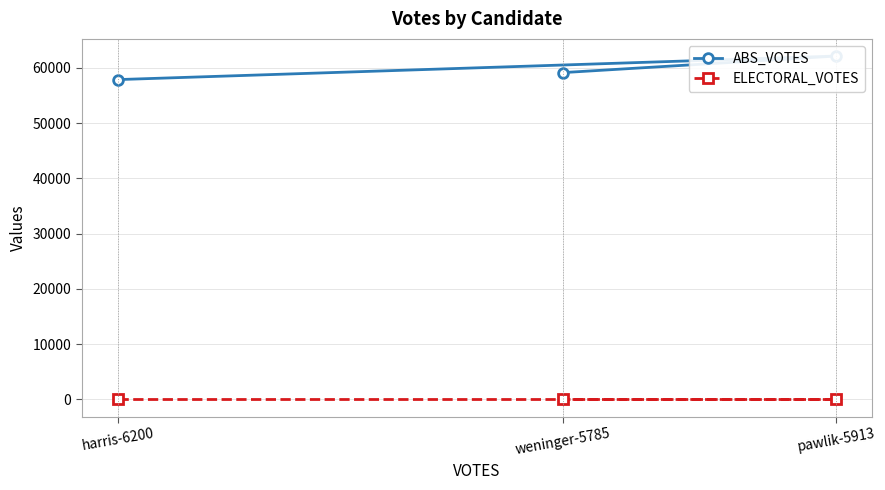

Reading left to right, extract all data points from this chart.

ABS_VOTES: harris-6200=57868	pawlik-5913=62129	weninger-5785=59130
ELECTORAL_VOTES: harris-6200=0	pawlik-5913=0	weninger-5785=0